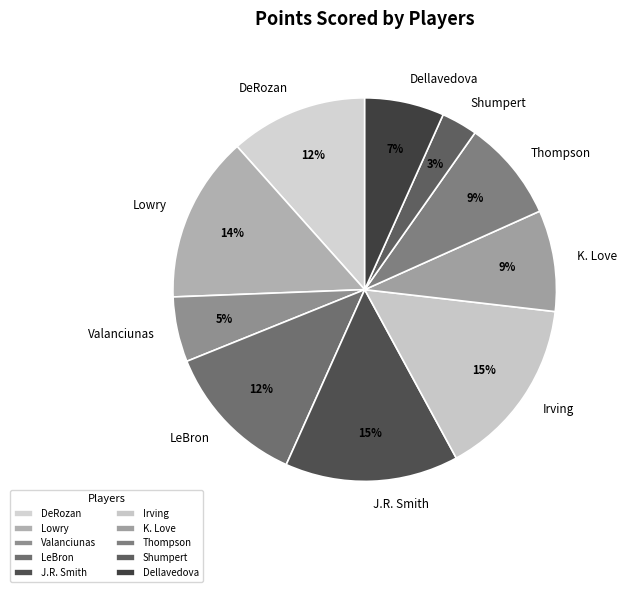

To the nearest percent, what is the difference between the largest and smallest slice percentages?

12%